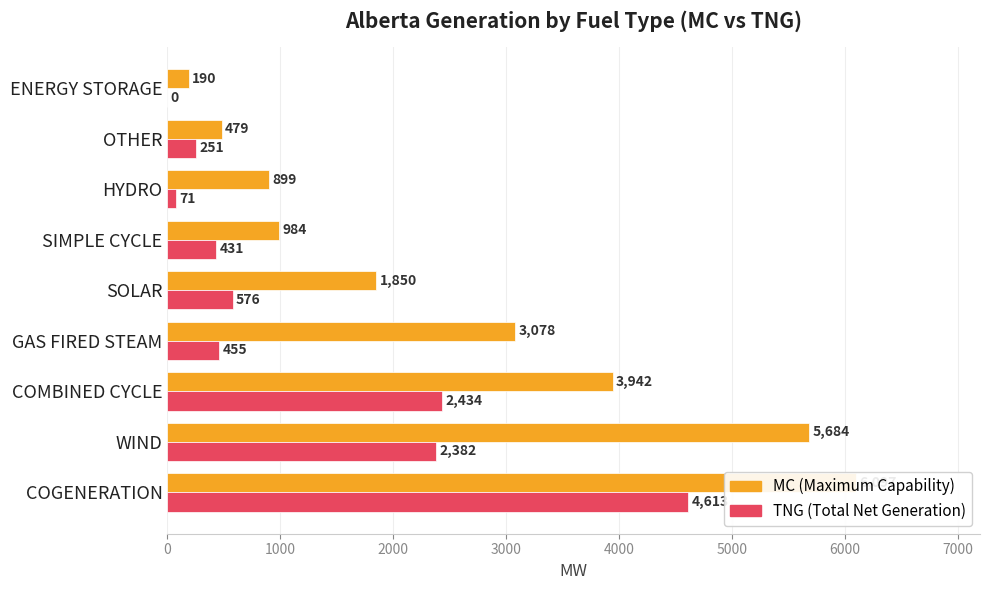

Between COGENERATION and HYDRO, which series saw the biggest shift?

MC (Maximum Capability)